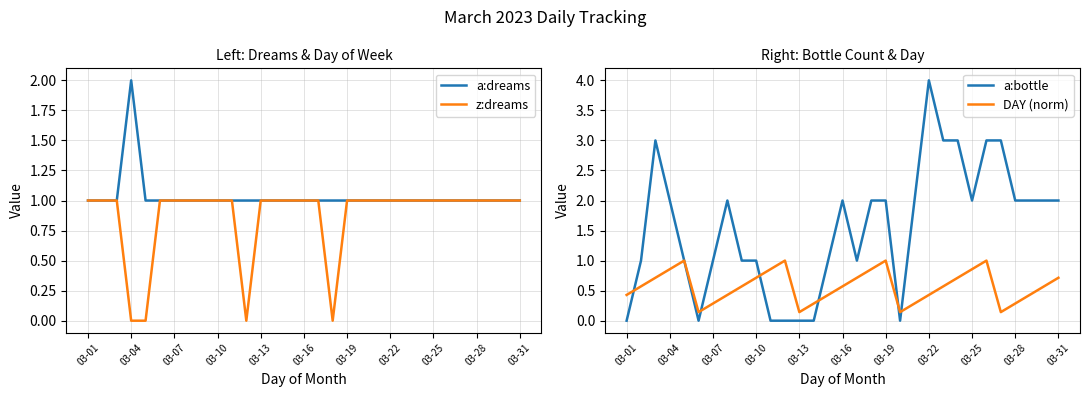

Reading left to right, extract all data points from this chart.

a:dreams: 1.0	1.0	1.0	2.0	1.0	1.0	1.0	1.0	1.0	1.0	1.0	1.0	1.0	1.0	1.0	1.0	1.0	1.0	1.0	1.0	1.0	1.0	1.0	1.0	1.0	1.0	1.0	1.0	1.0	1.0	1.0
z:dreams: 1.0	1.0	1.0	0.0	0.0	1.0	1.0	1.0	1.0	1.0	1.0	0.0	1.0	1.0	1.0	1.0	1.0	0.0	1.0	1.0	1.0	1.0	1.0	1.0	1.0	1.0	1.0	1.0	1.0	1.0	1.0
a:bottle: 0.0	1.0	3.0	2.0	1.0	0.0	1.0	2.0	1.0	1.0	0.0	0.0	0.0	0.0	1.0	2.0	1.0	2.0	2.0	0.0	2.0	4.0	3.0	3.0	2.0	3.0	3.0	2.0	2.0	2.0	2.0
DAY (norm): 0.4	0.6	0.7	0.9	1.0	0.1	0.3	0.4	0.6	0.7	0.9	1.0	0.1	0.3	0.4	0.6	0.7	0.9	1.0	0.1	0.3	0.4	0.6	0.7	0.9	1.0	0.1	0.3	0.4	0.6	0.7